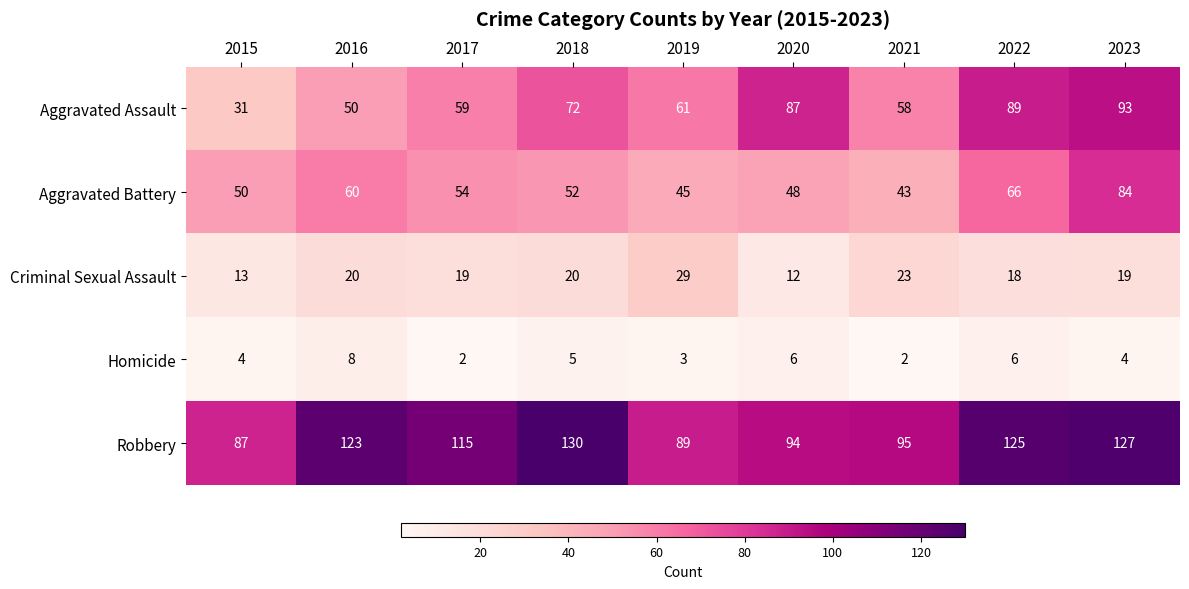

What is the sum of all Robbery values?

985